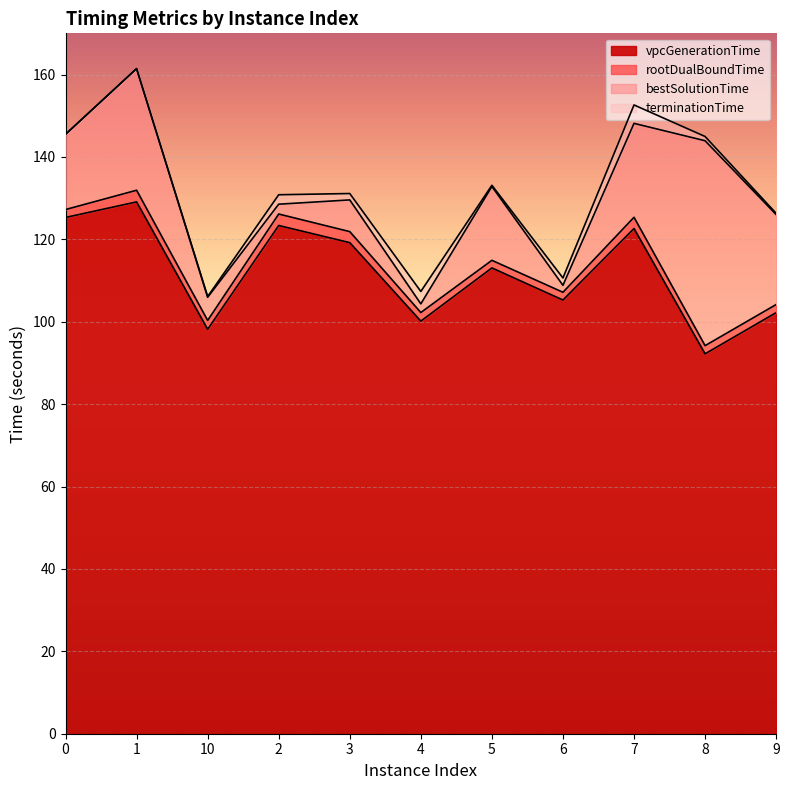

What are all the series names shown in the legend?

vpcGenerationTime, rootDualBoundTime, bestSolutionTime, terminationTime